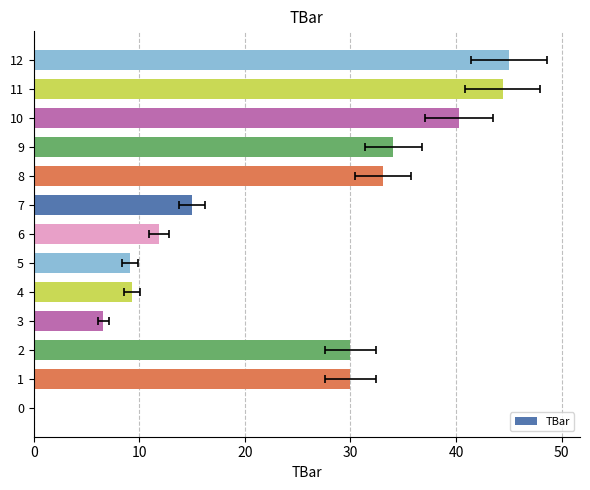

True or false: the data shows 45.0 at 12.

True